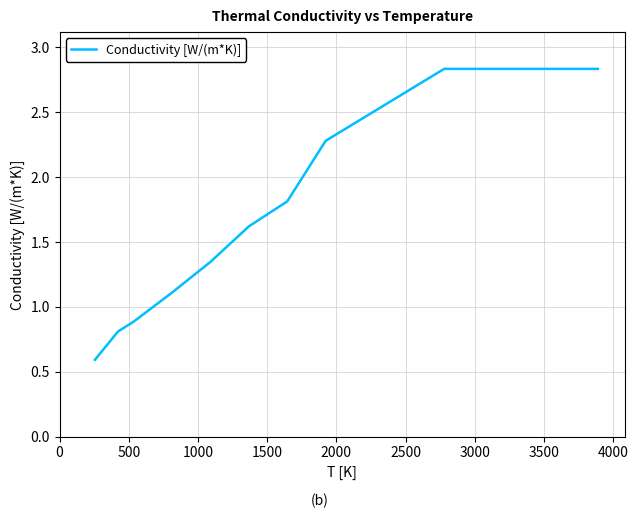

What is the smallest value displayed?

0.6